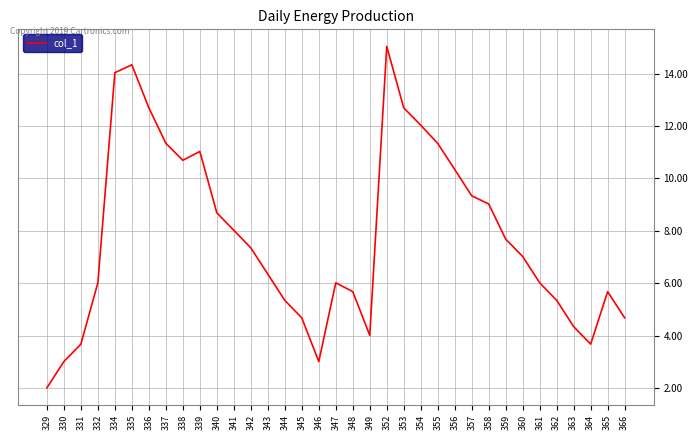

Approximately how many times larger is the value at 363 compared to 357?

0.5